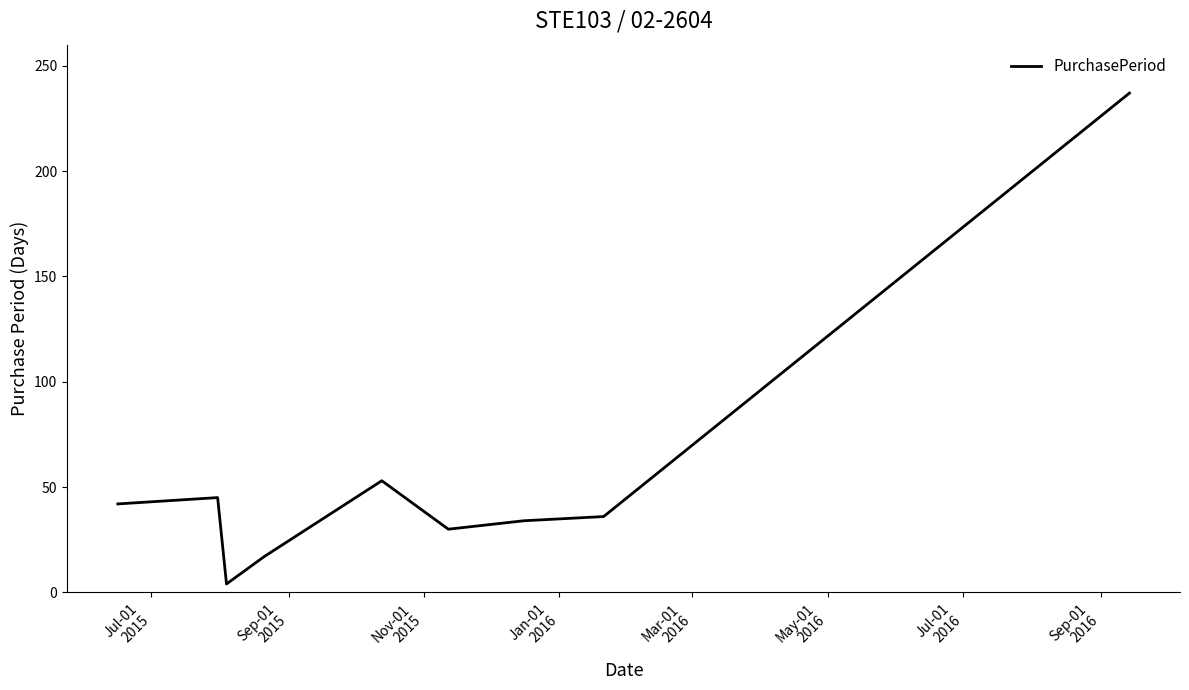

What is the difference between the maximum and minimum values?

233